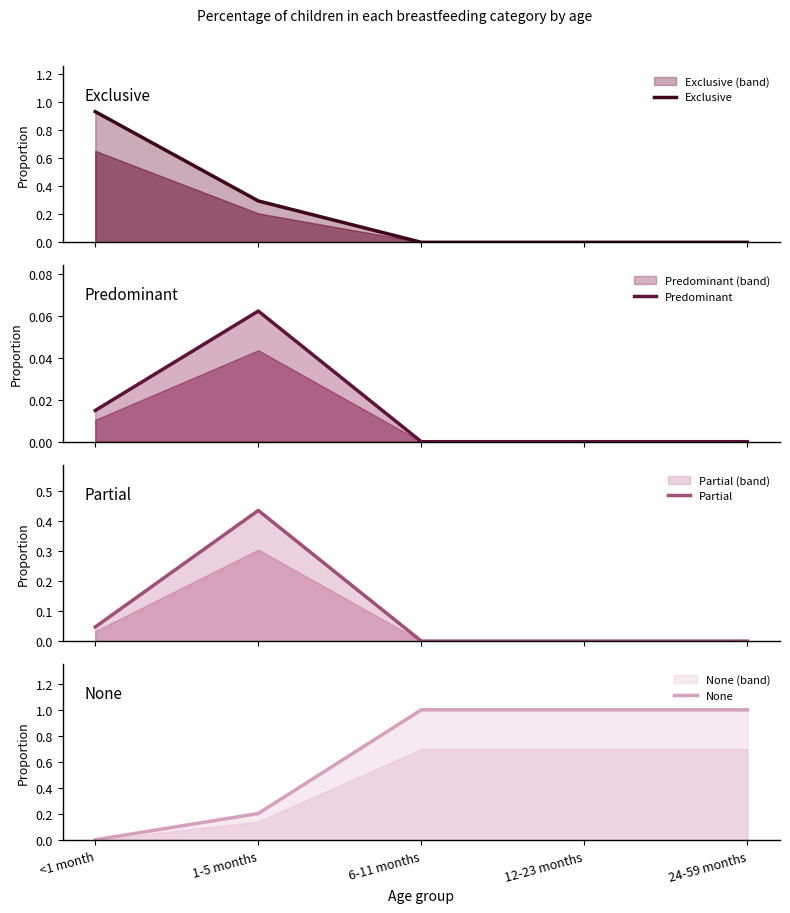

Reading right to left, transcribe all the data shown in this chart.

Exclusive: 0.0	0.0	0.0	0.3	0.9
Predominant: 0.0	0.0	0.0	0.1	0.0
Partial: 0.0	0.0	0.0	0.4	0.0
None: 1.0	1.0	1.0	0.2	0.0